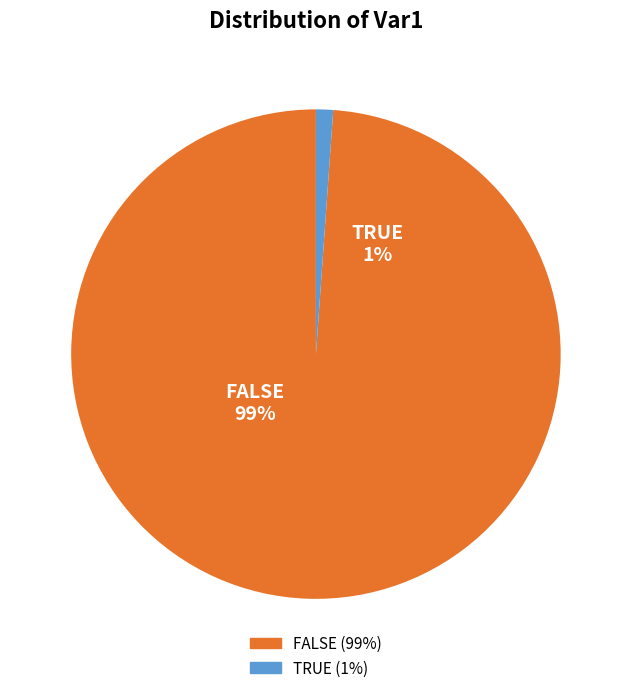

Is it true that FALSE is 99% of the pie?

True